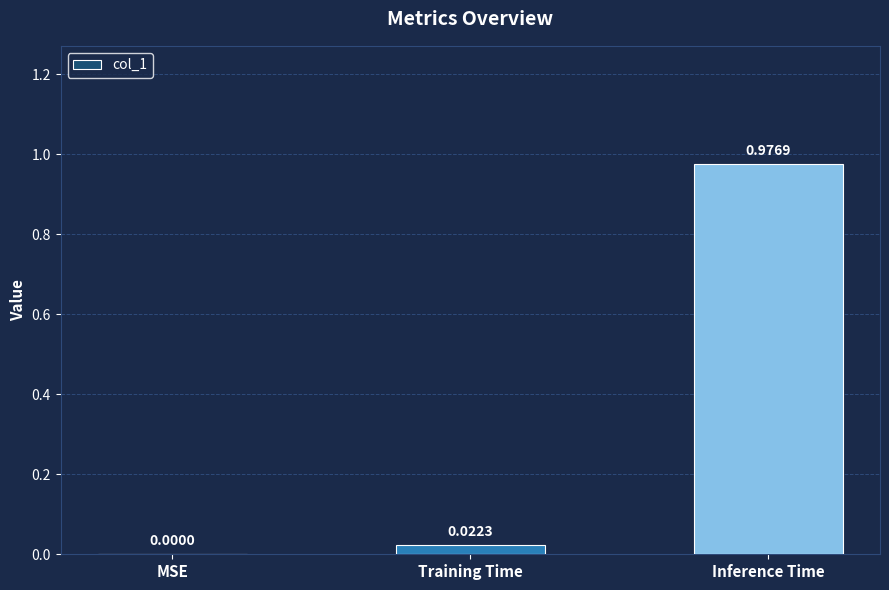

What is the change in value from MSE to Inference Time?

+1.0